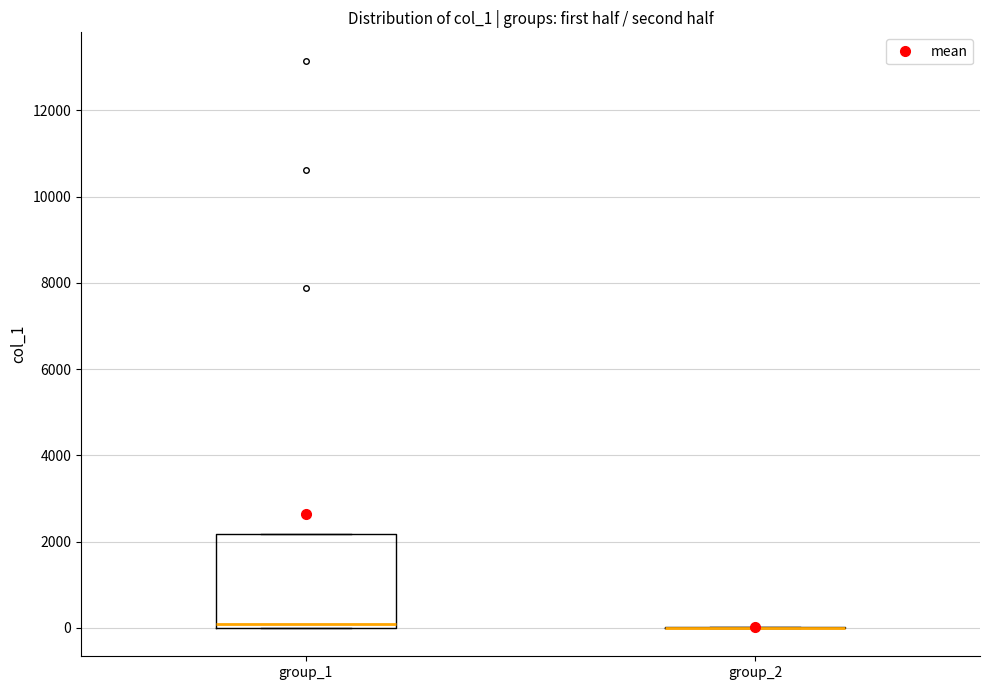

Which box is the tallest, from its lower edge to its upper edge?

group_1